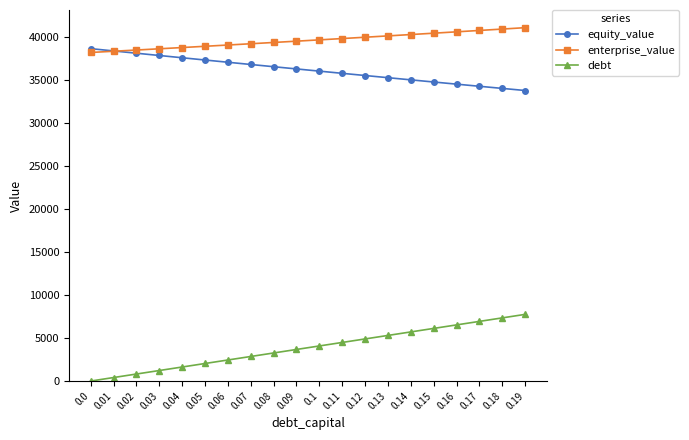

At how many categories does at least one series exceed 221?

20